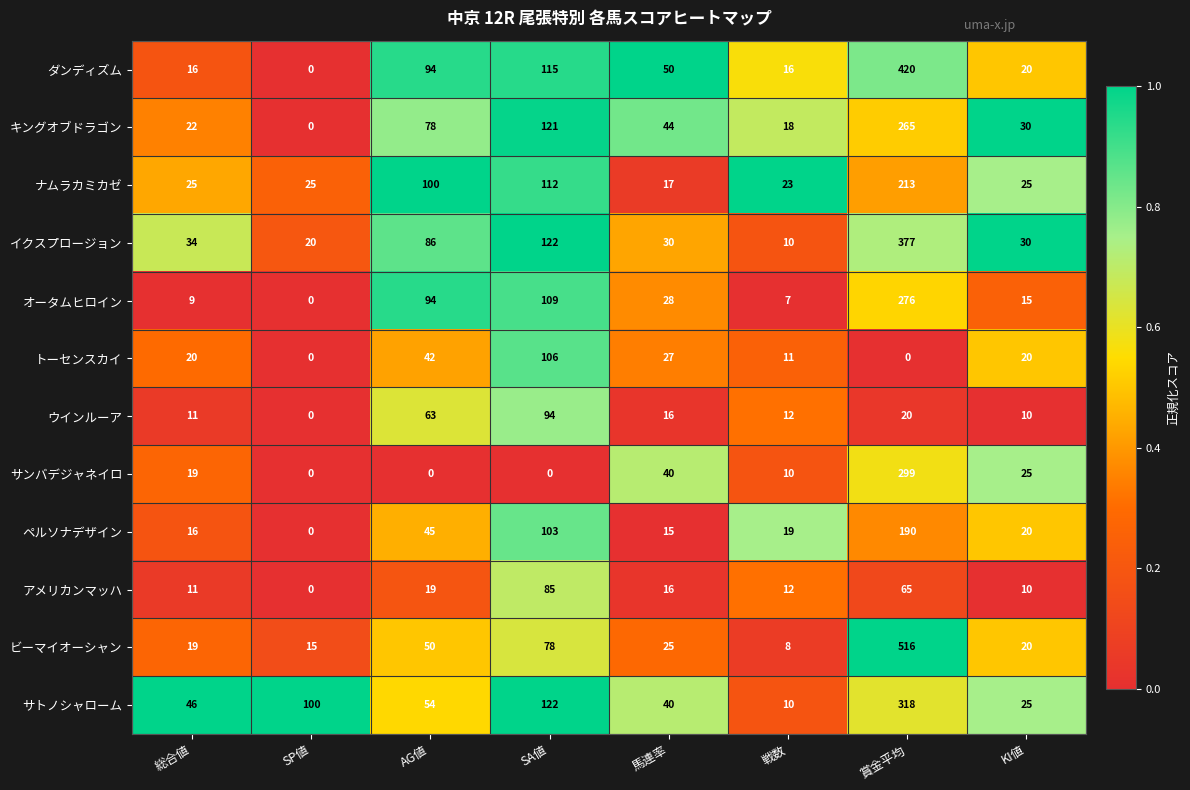

What is the sum of the オータムヒロイン values at 総合値 and AG値?

103